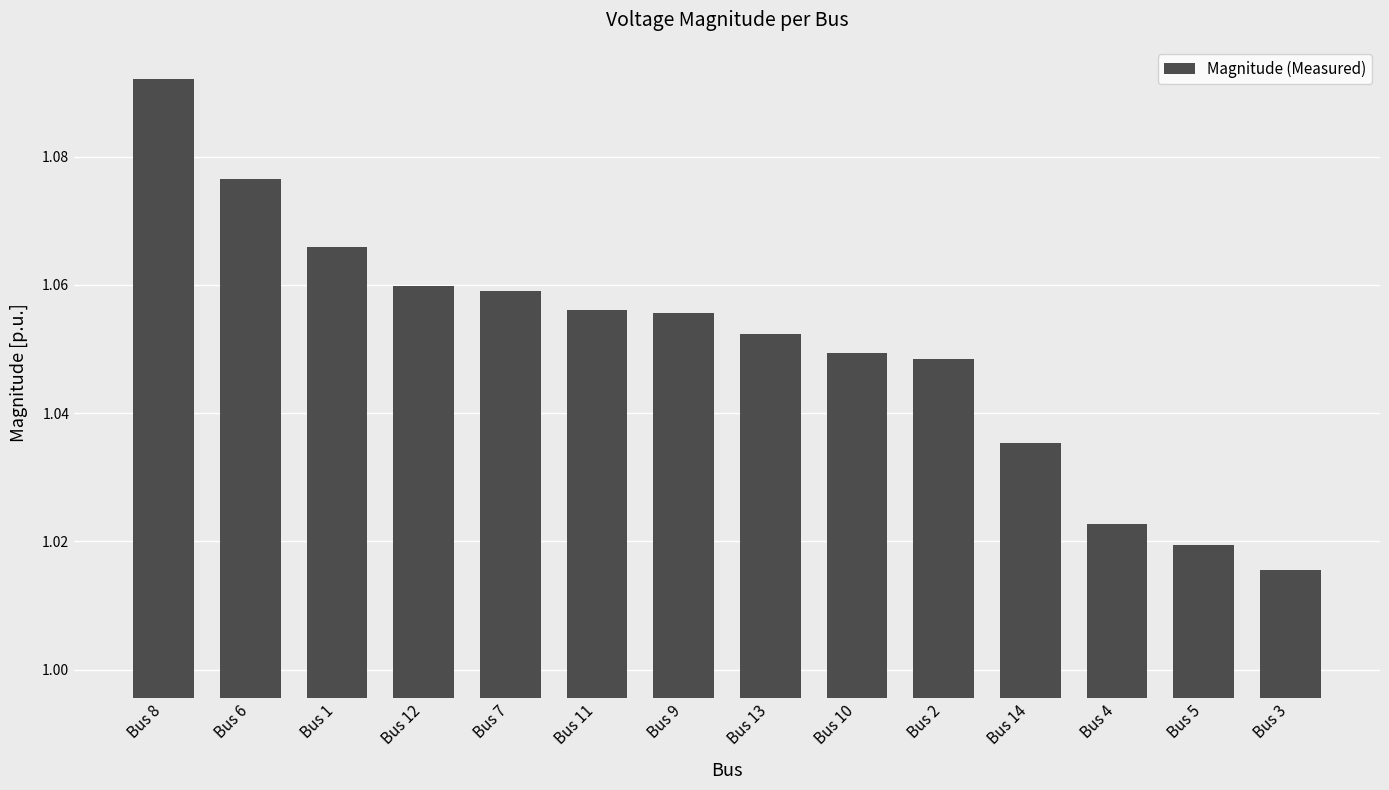

What position from the right is Bus 1?

12